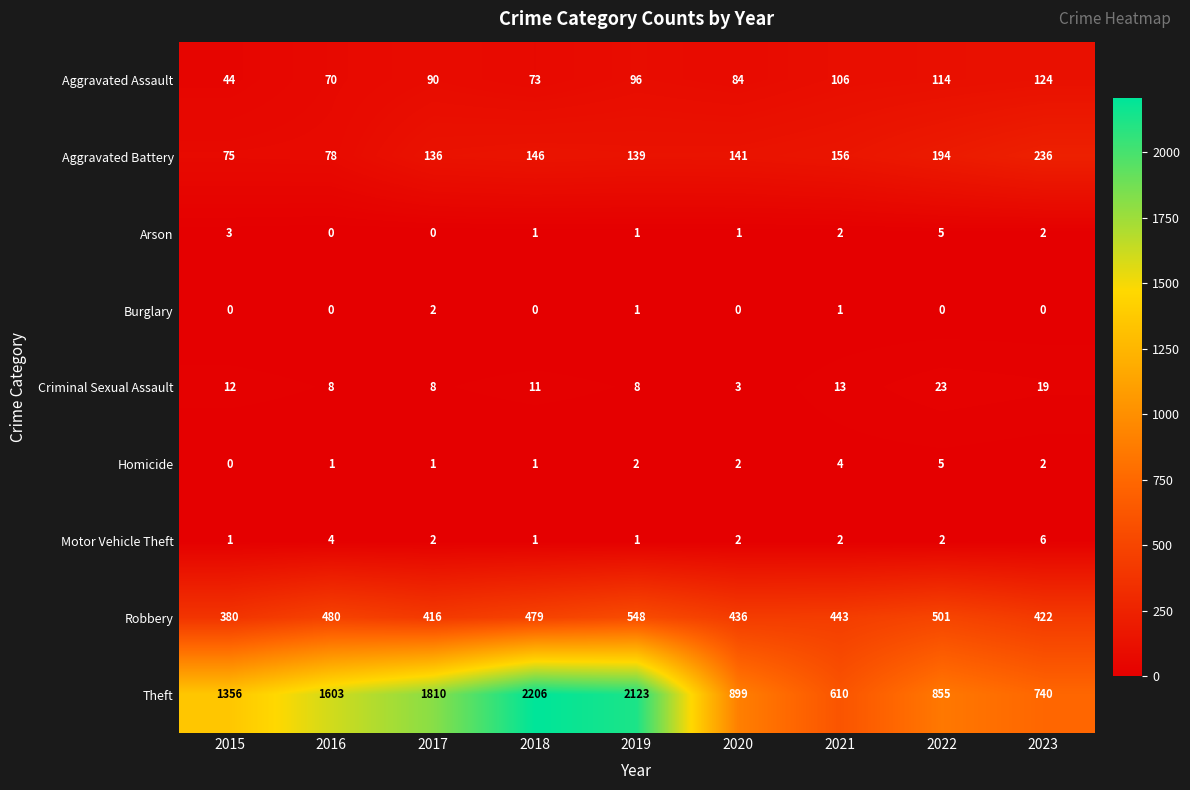

What is the difference between the maximum and minimum values in the Robbery series?

168